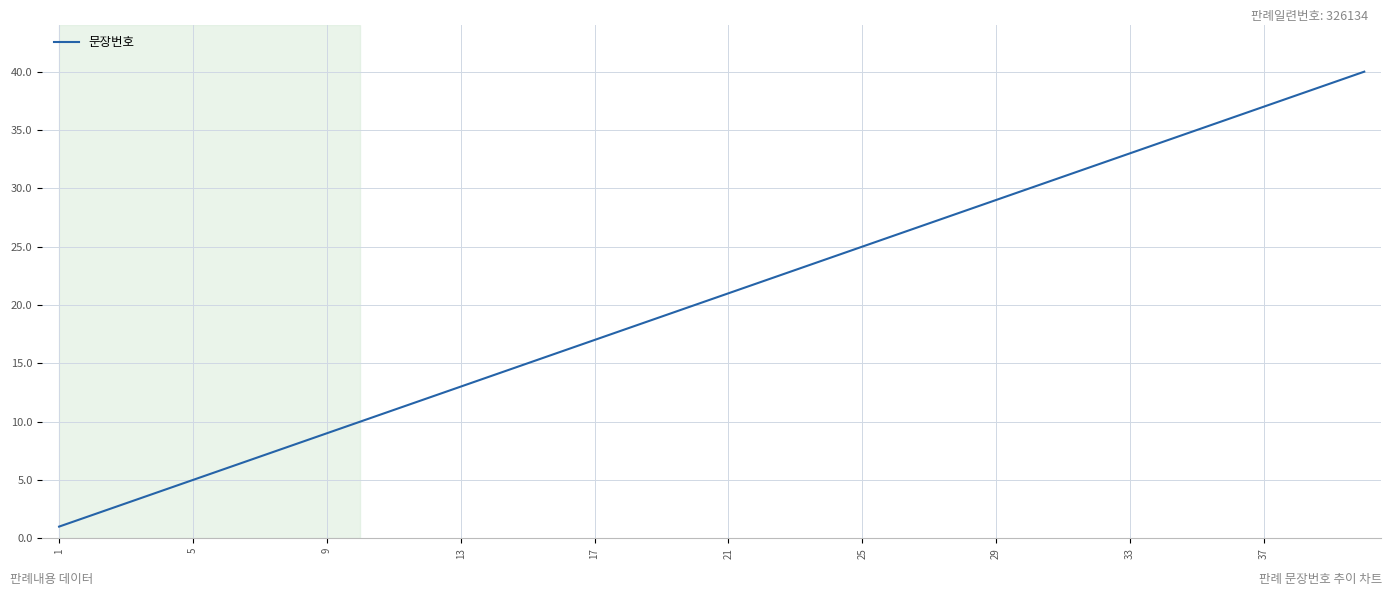

What is the greatest value displayed?

40